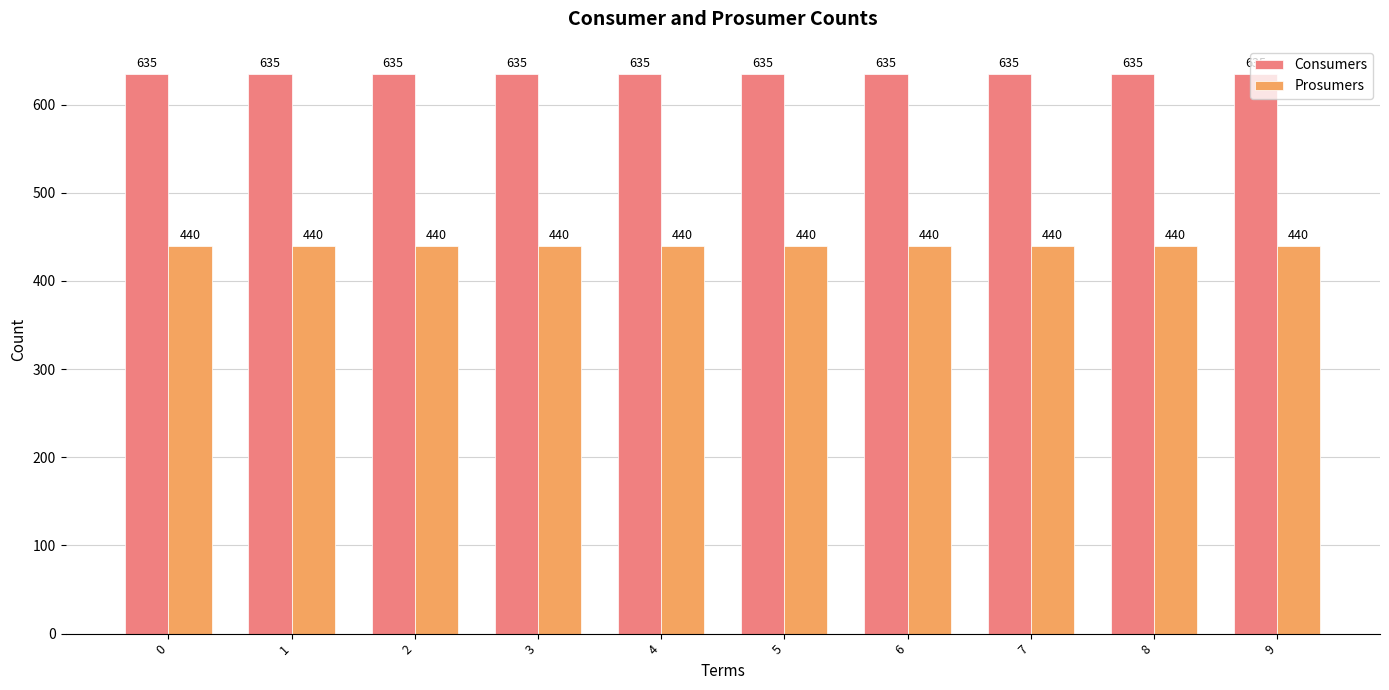

Does the chart contain any negative values?

No